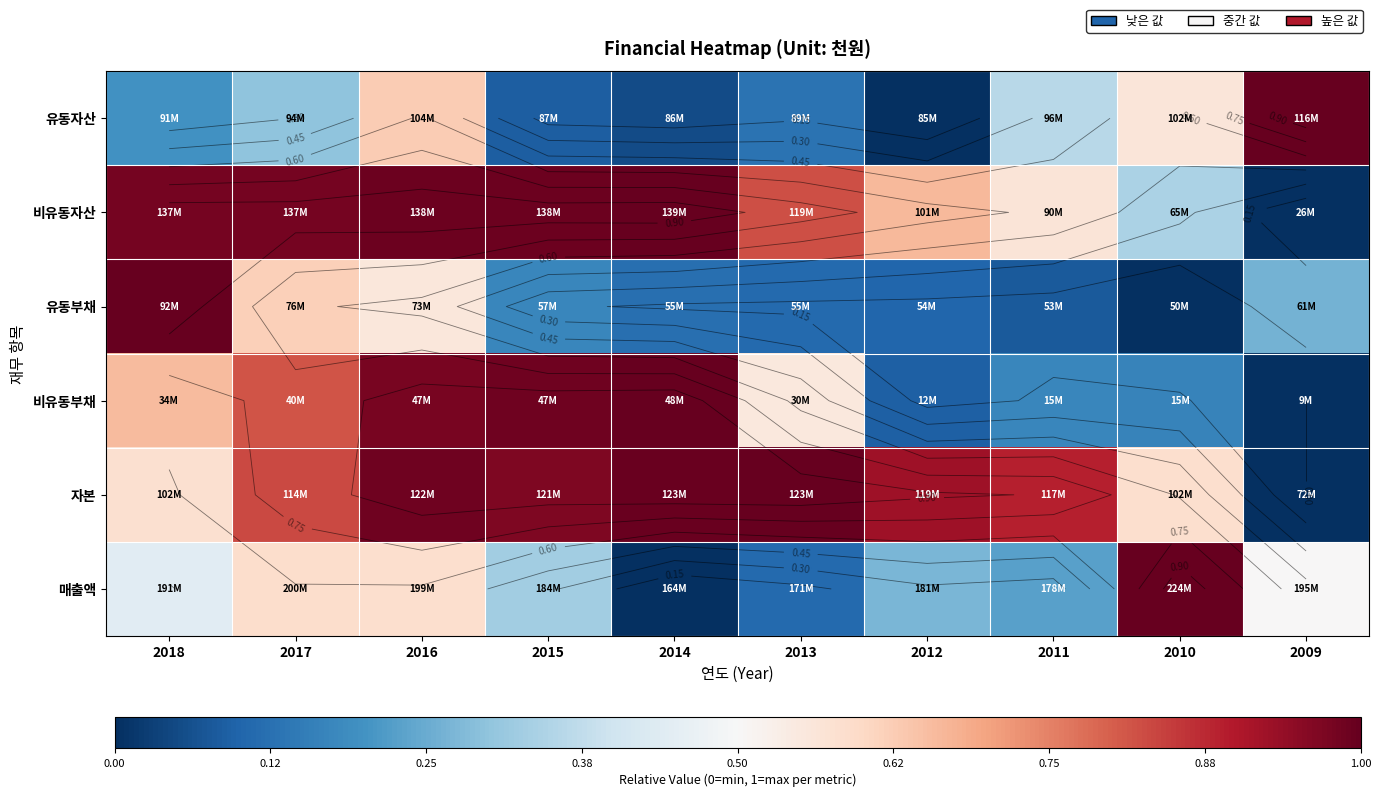

At which label is 비유동자산 closest to 0?

2009